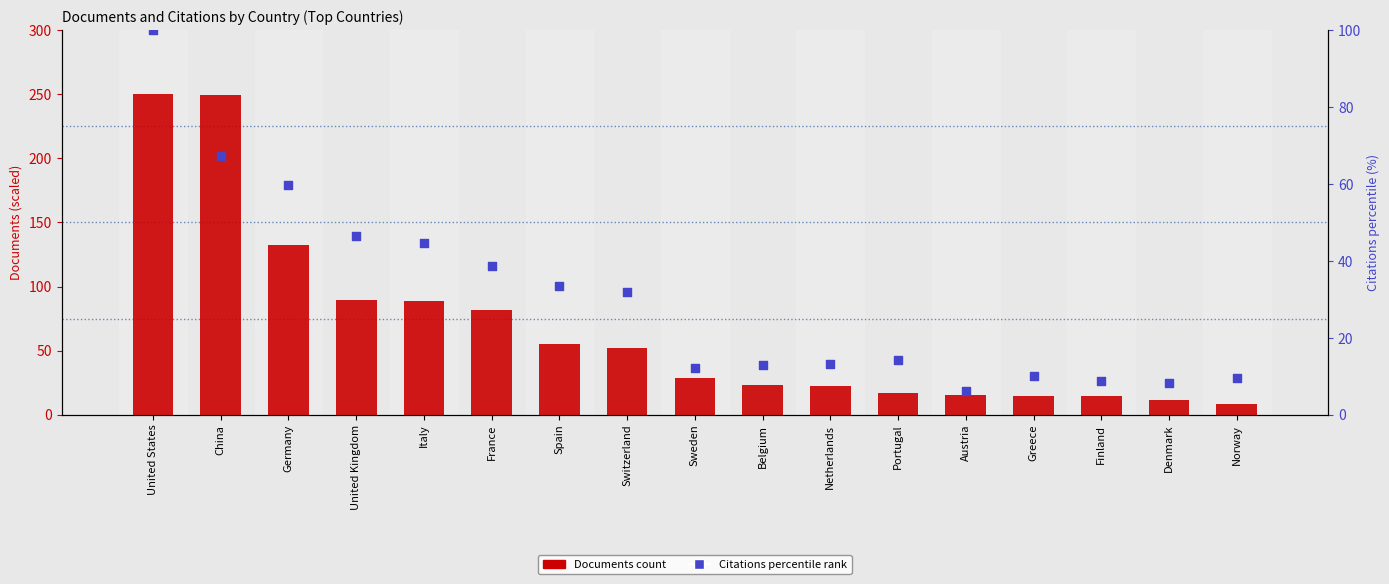

Which series has the largest total across all categories?

Documents (scaled)